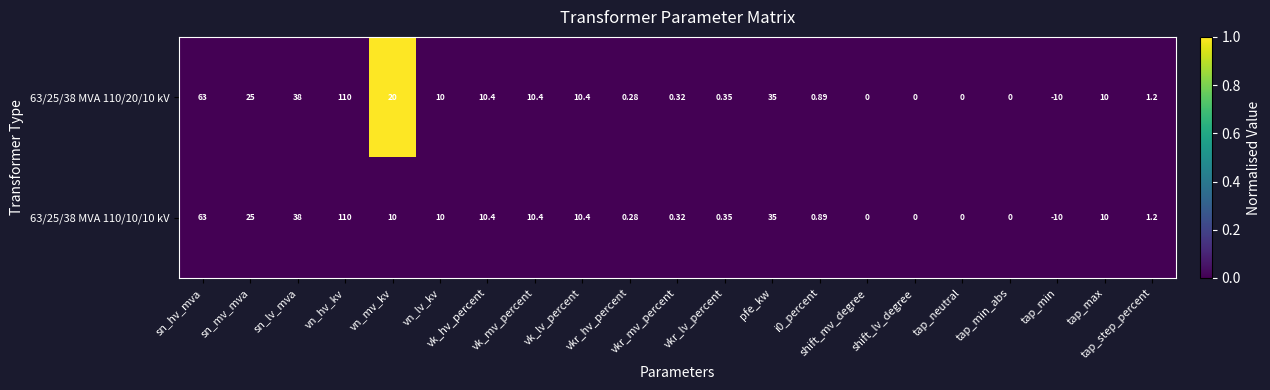

Which category has the highest value across all series?

vn_hv_kv